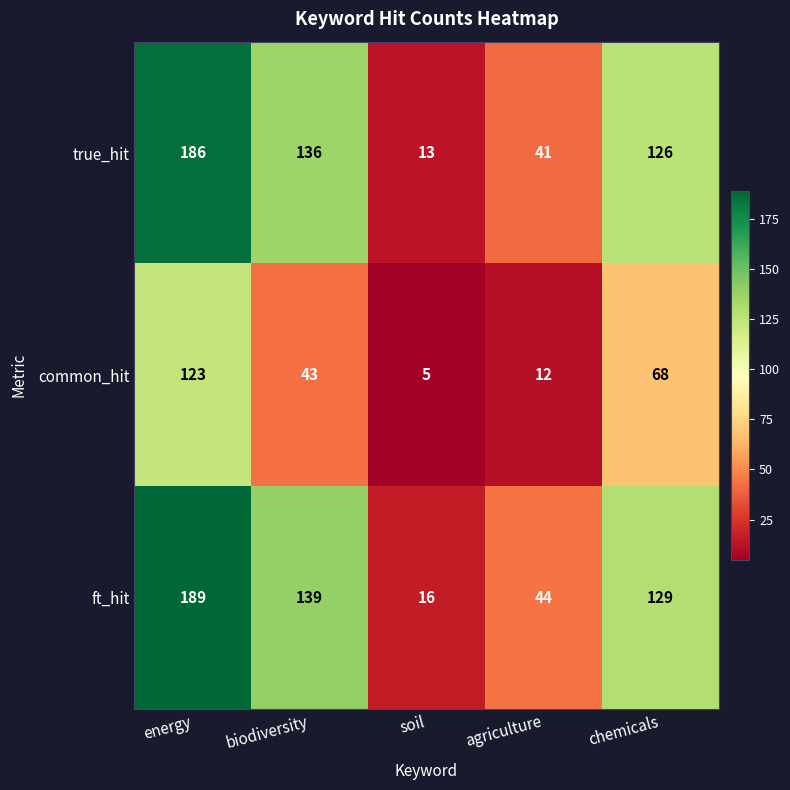

The value of ft_hit at agriculture is 69. True or false?

False